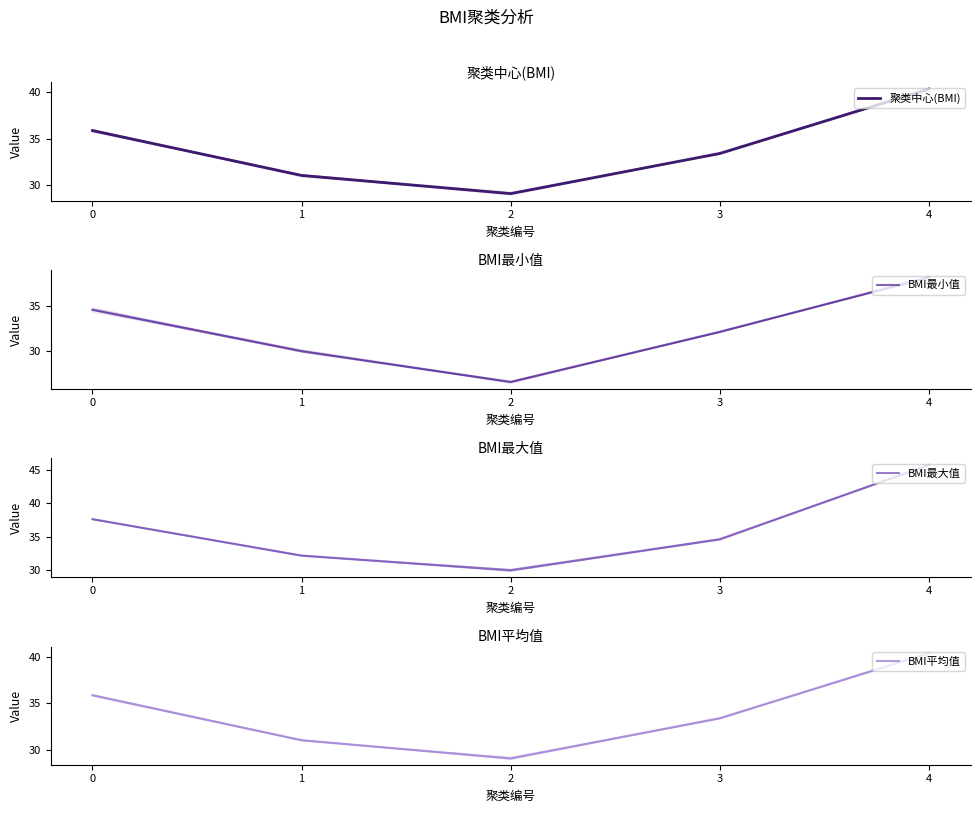

What is the difference between the BMI最小值 values at 2 and 0?

8.0